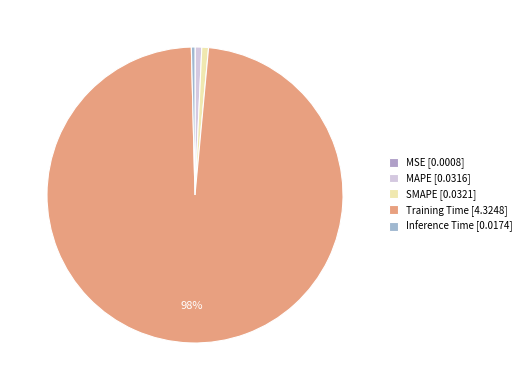

Is it true that Inference Time is 0% of the pie?

True